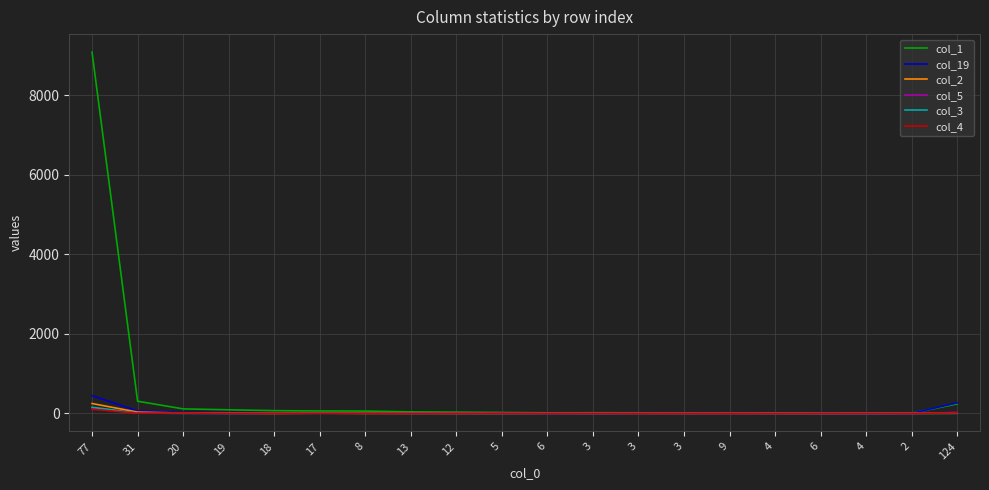

What is the difference between the highest and lowest values at 12?

32